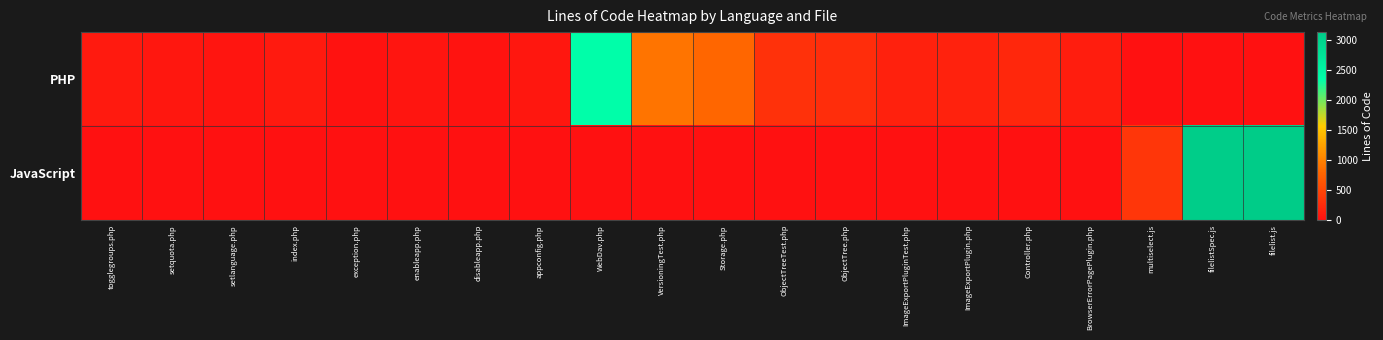

List the series in order of their overall mean, lowest first.

PHP, JavaScript